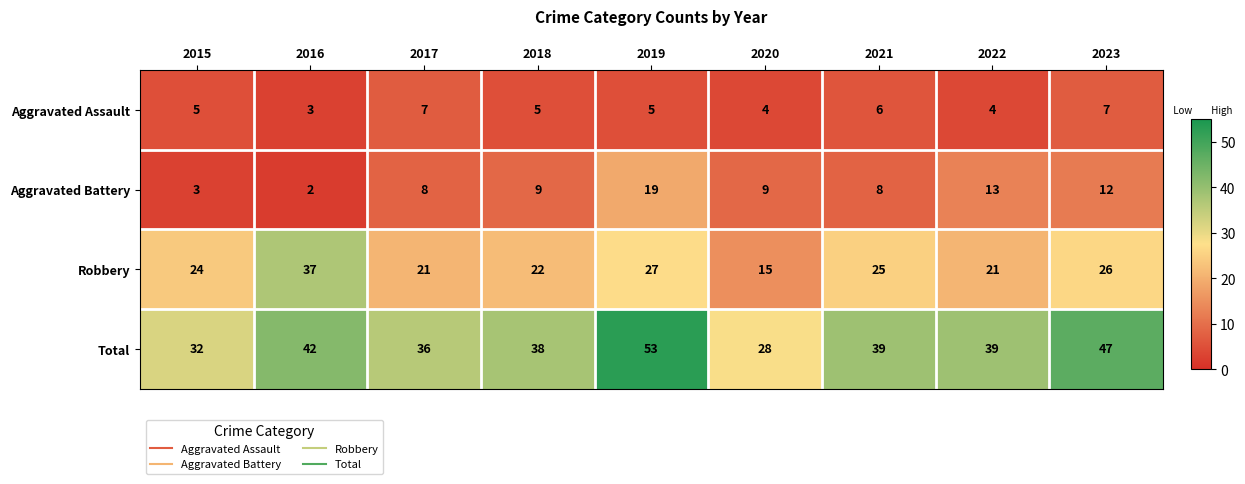

The Aggravated Assault series shows 6 at 2021. True or false?

True